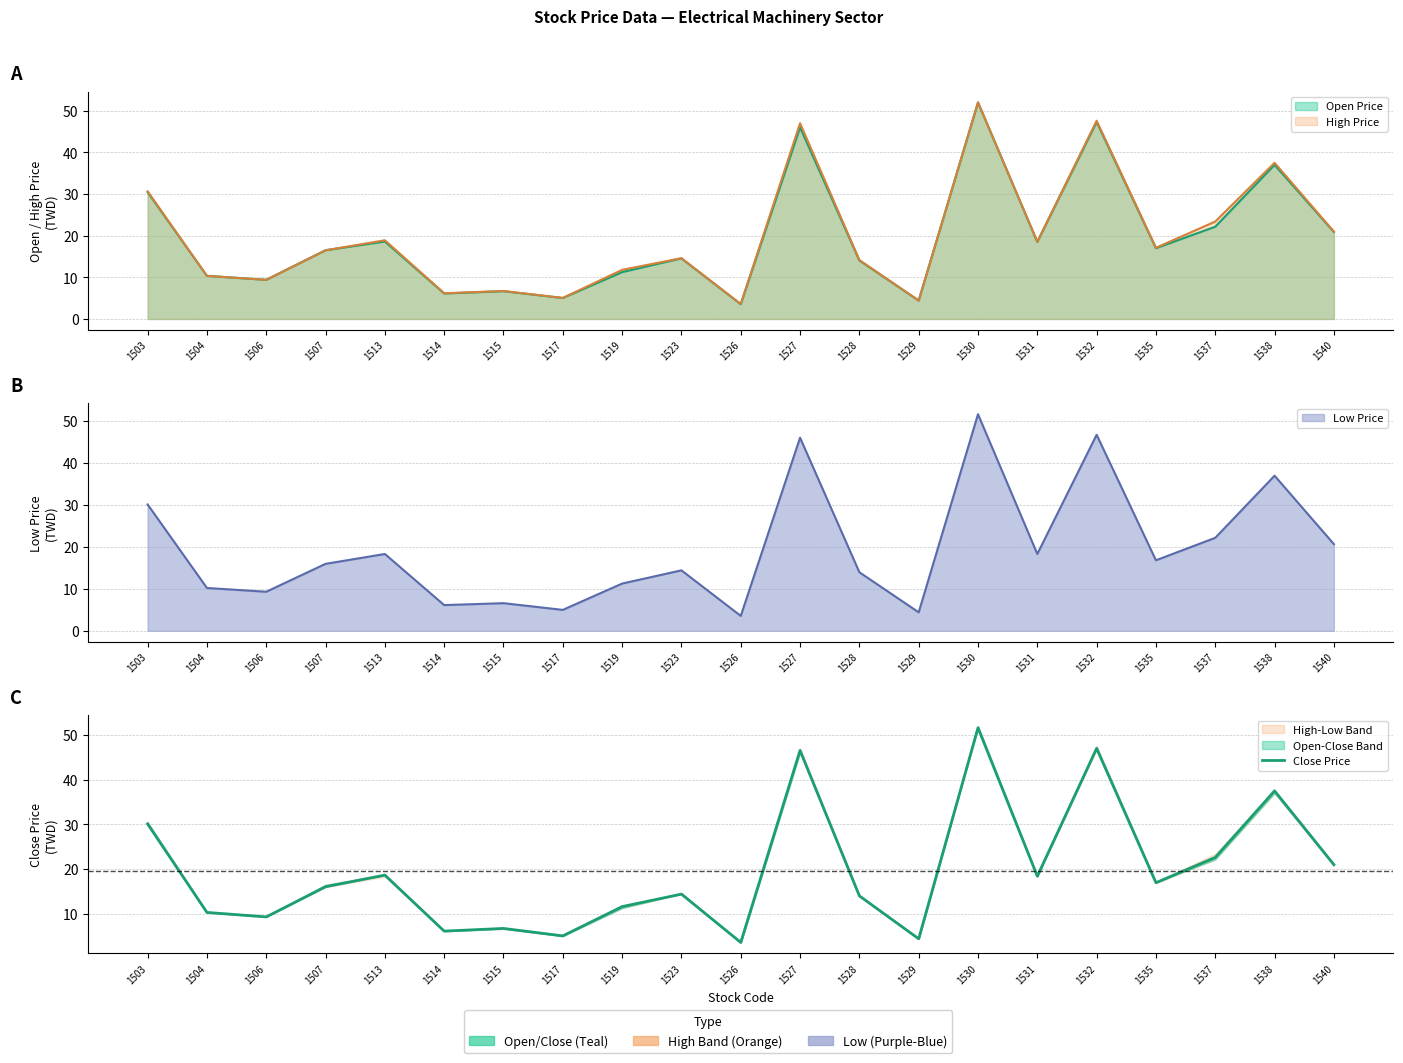

What is the value of the 10th point from the left?

14.4